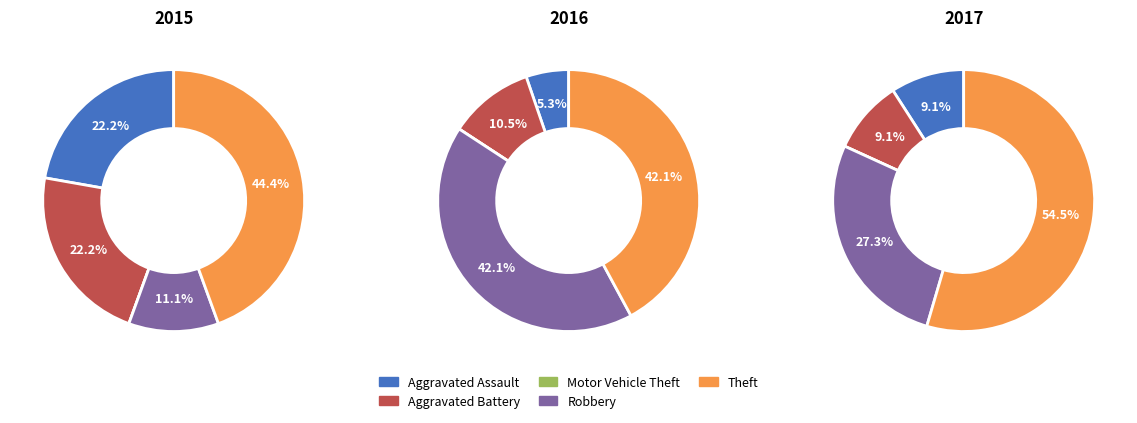

How many segments does this pie chart have?

5